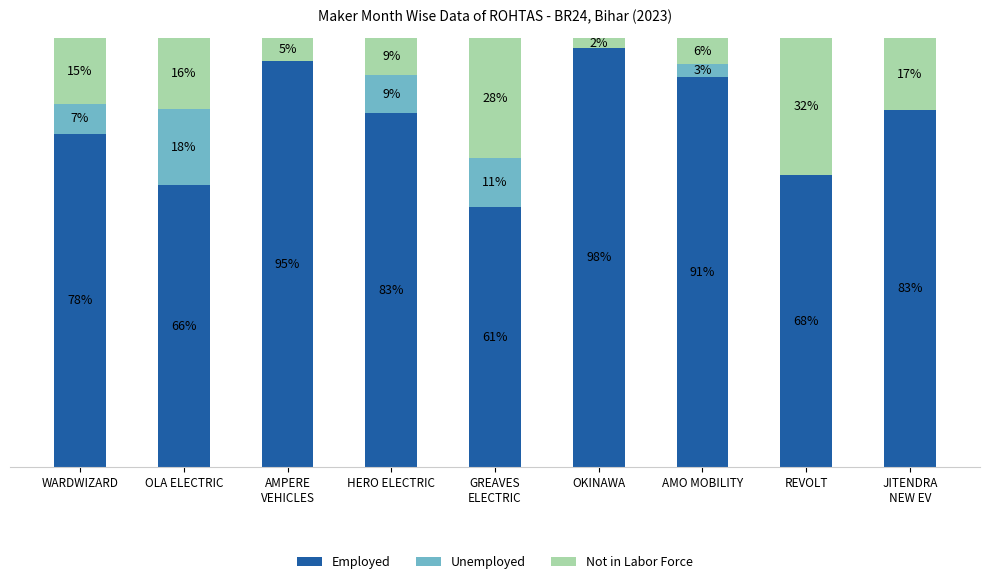

What is the label of the 3rd bar from the left?

AMPERE
VEHICLES